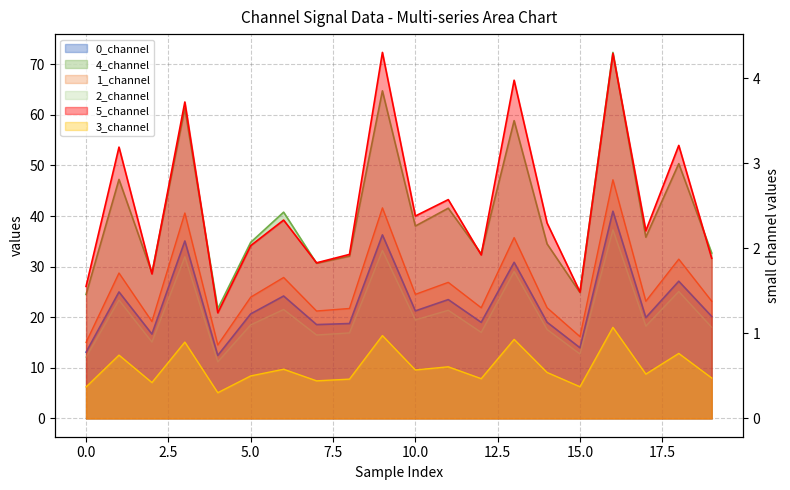

The value of 0_channel at 17 is 19.9. True or false?

True